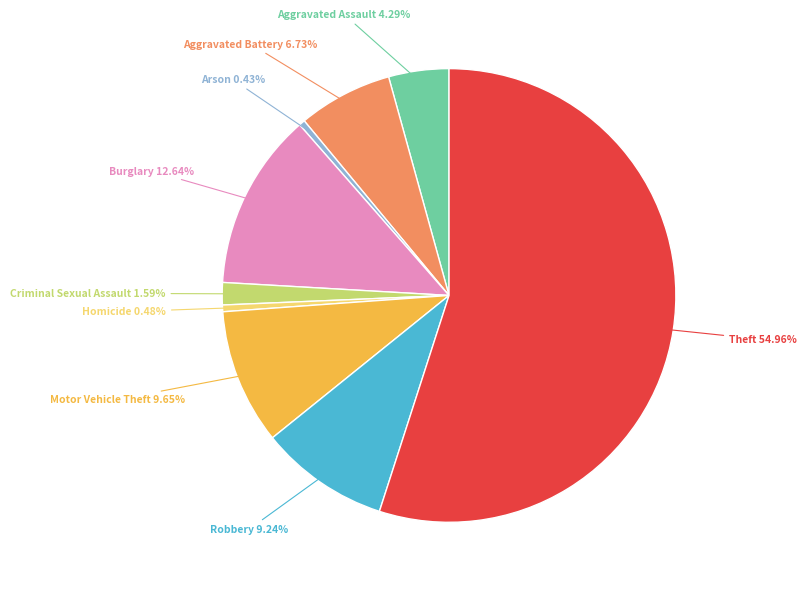

What portion of the pie excludes Homicide?

99.5%